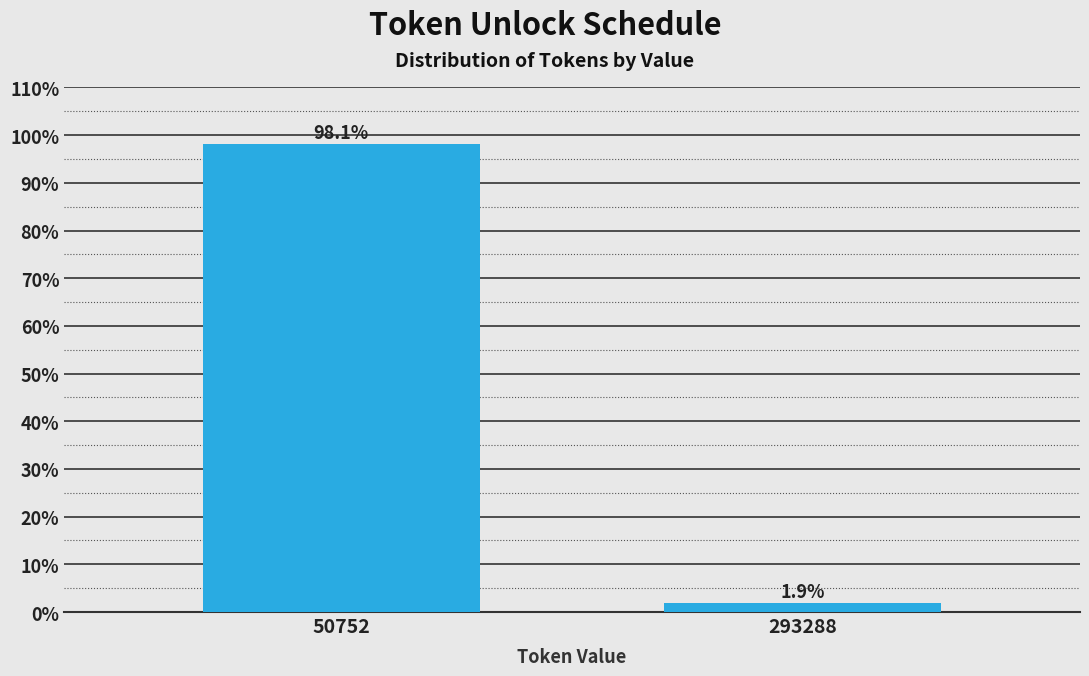

Reading left to right, what are all the values shown in this chart?

98.1	1.9